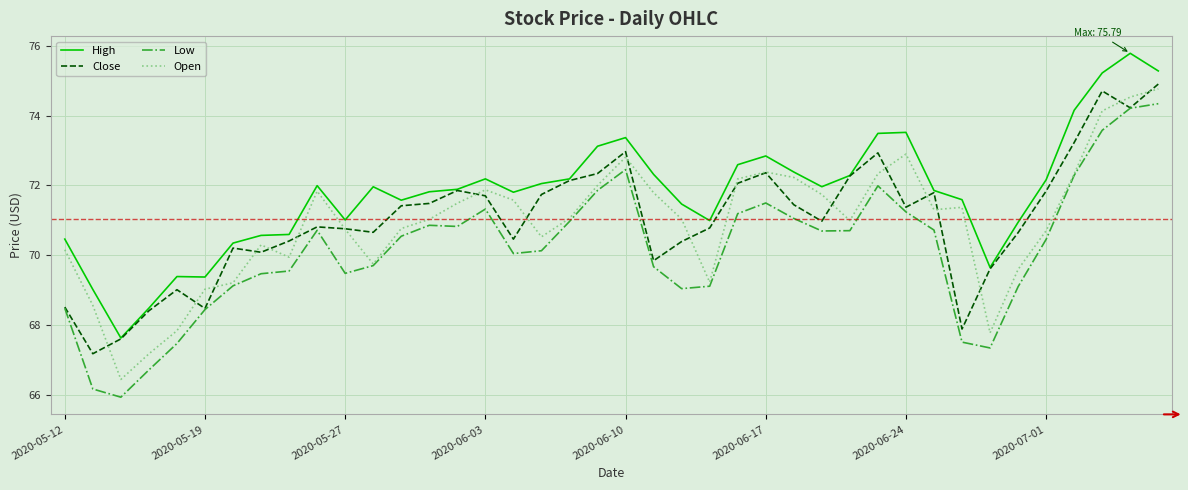

True or false: High and Low cross at least once.

False